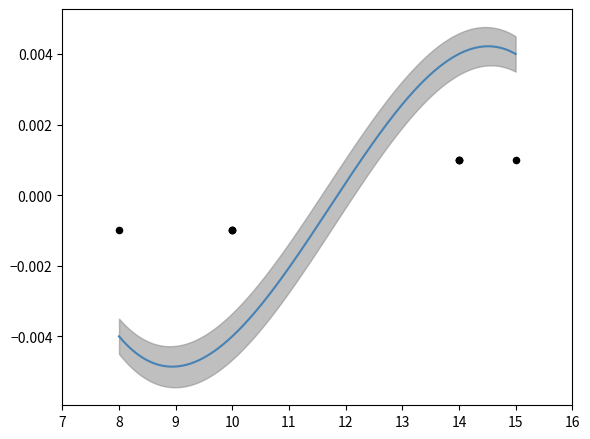

Between 15 and 10, which is larger?

15